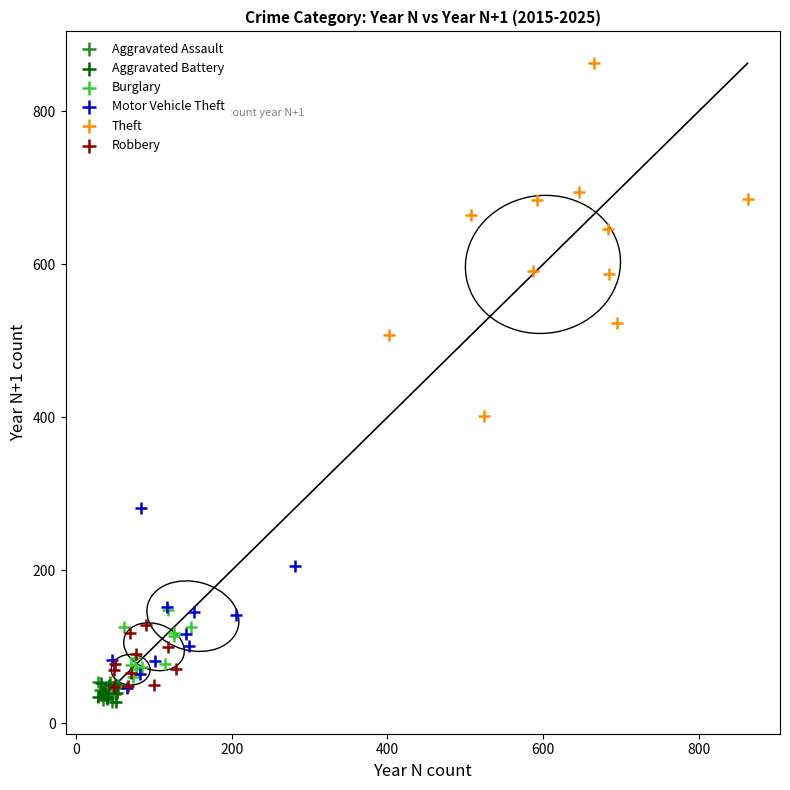

Which series contains the highest Y value?

Theft